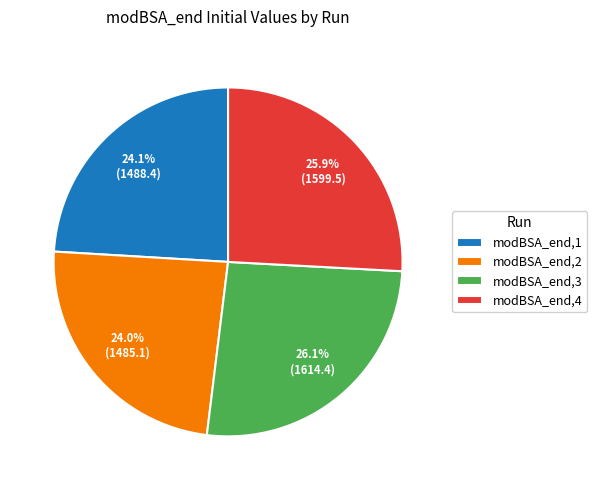

Between modBSA_end,1 and modBSA_end,4, which is larger?

modBSA_end,4